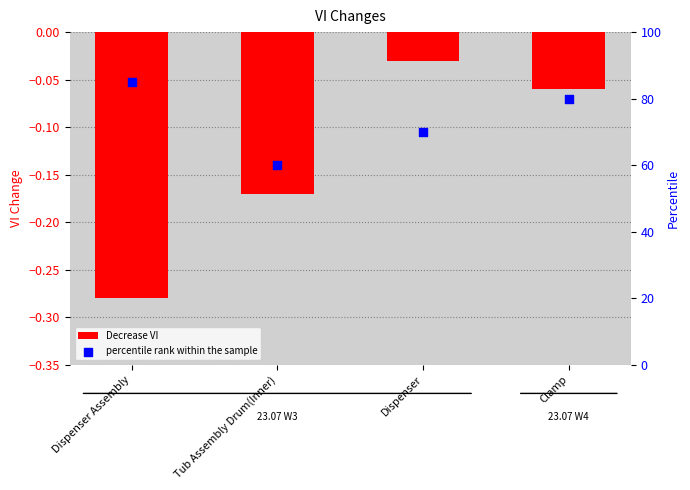

At which category is the sum across all series the highest?

Dispenser Assembly